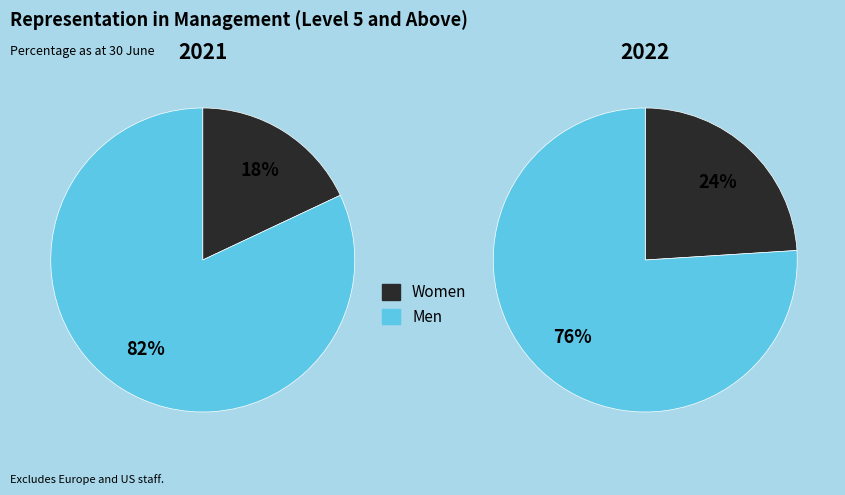

True or false: 1 accounts for 71% of the total.

False